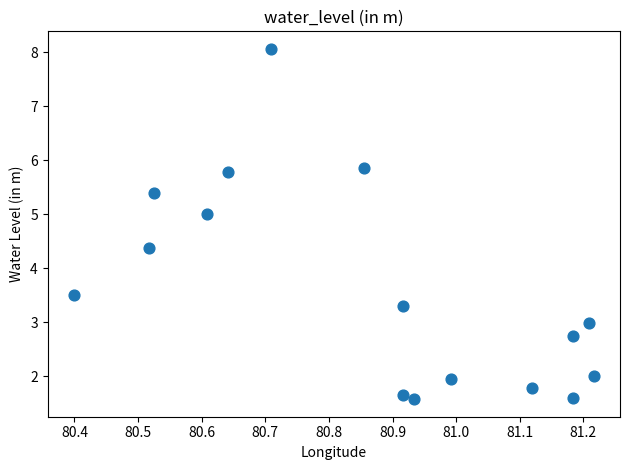

What is the range of Y values (max minus min)?

6.5